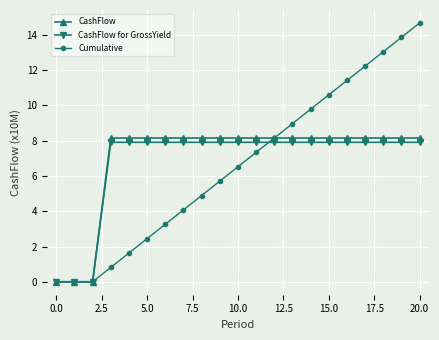

What is the maximum value for CashFlow?

8.2